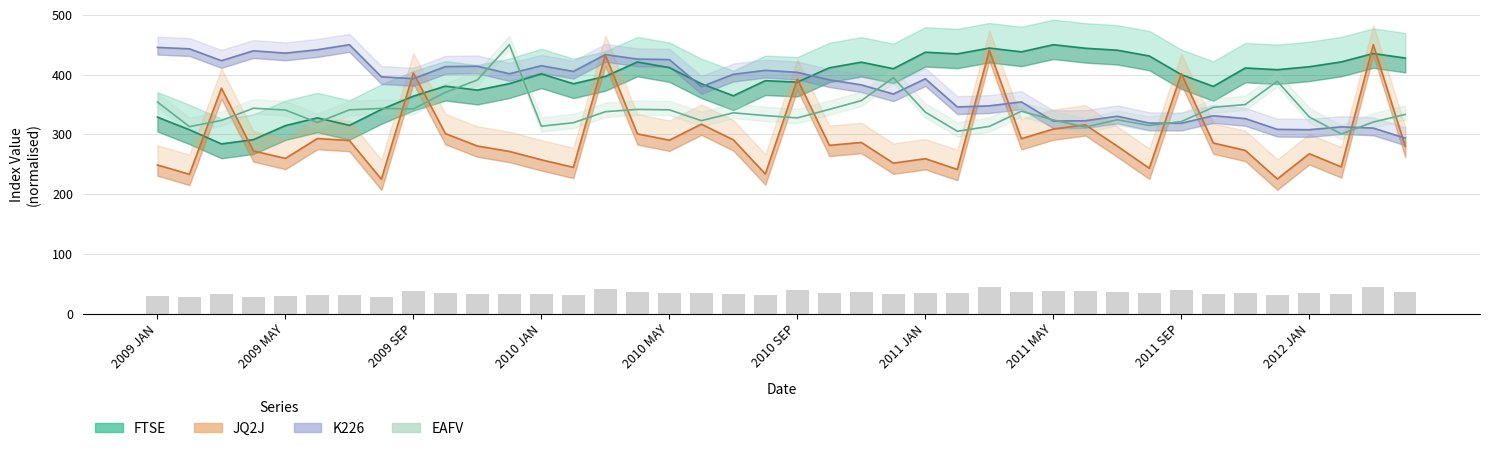

The value of EAFV at 2010 NOV is 530.1. True or false?

False